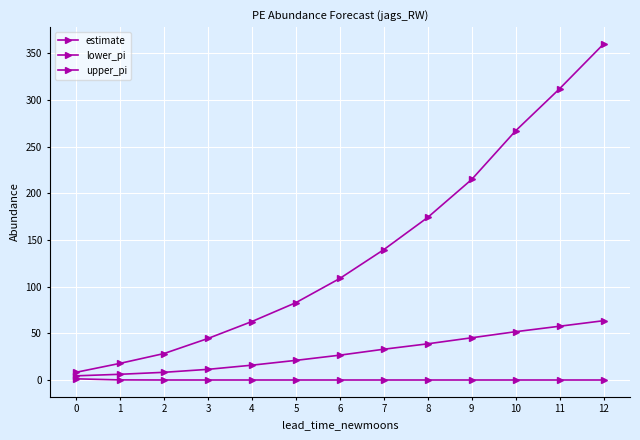

Is this an area chart (filled region under the line)?

No